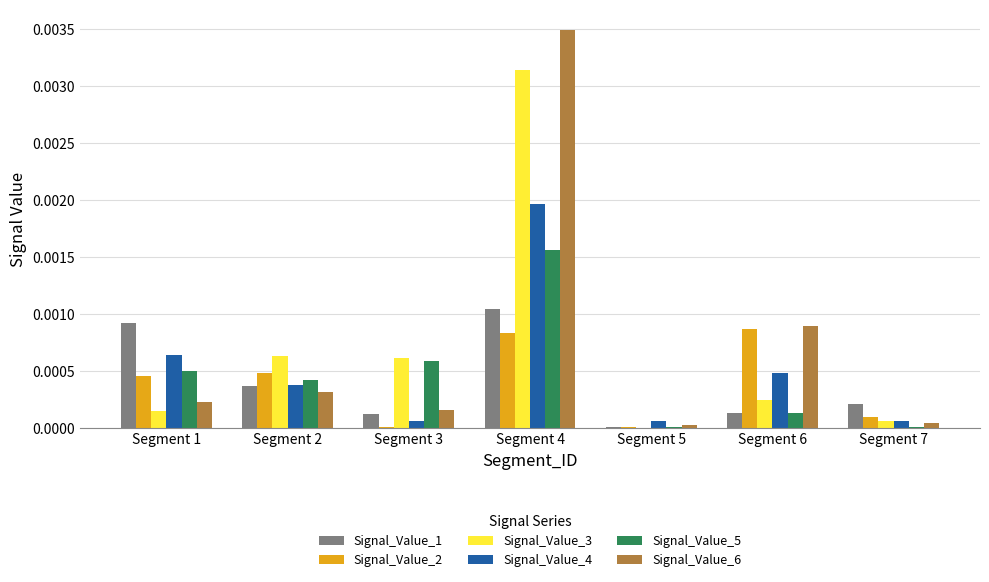

What are all the series names shown in the legend?

Signal_Value_1, Signal_Value_2, Signal_Value_3, Signal_Value_4, Signal_Value_5, Signal_Value_6